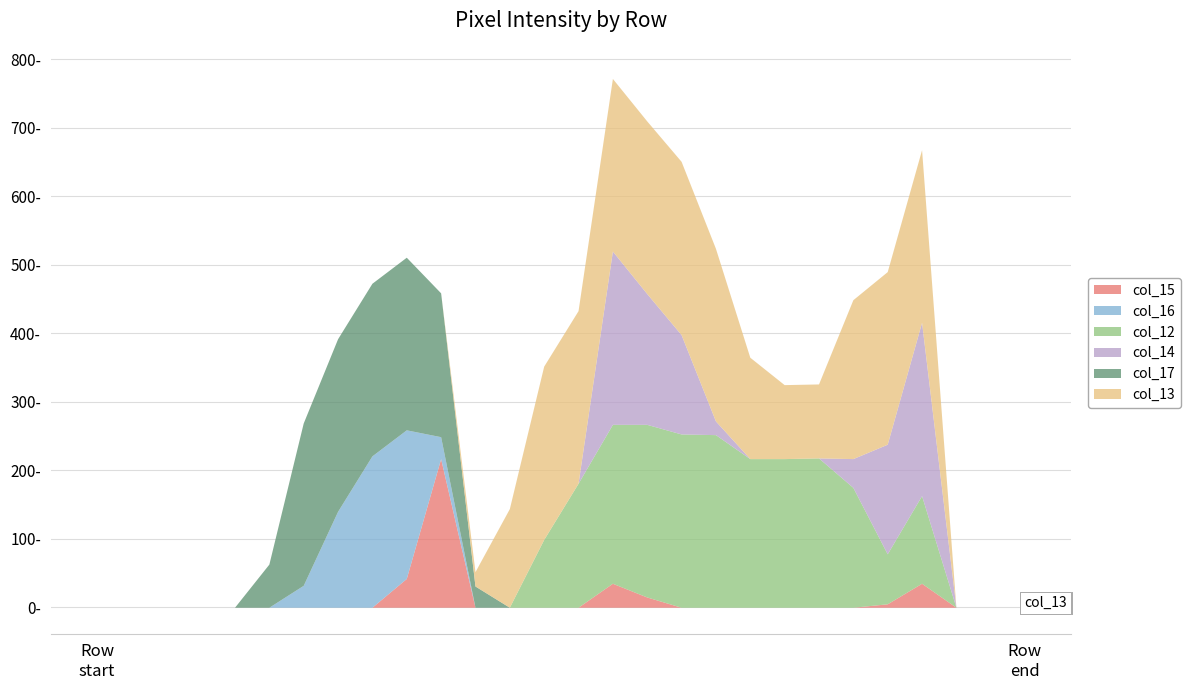

At 14, list the series in order from smallest to largest.

col_15, col_16, col_14, col_17, col_12, col_13